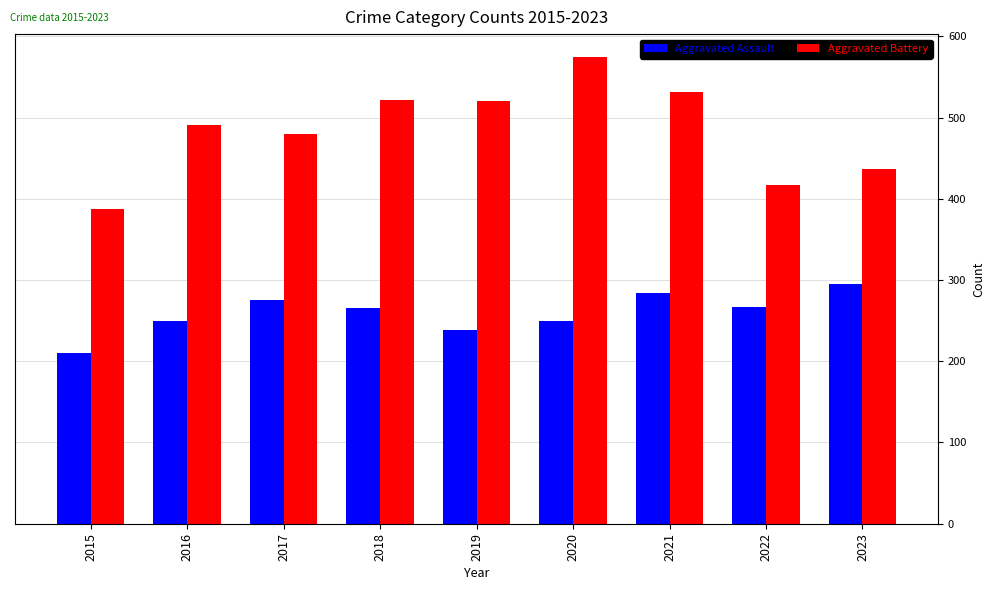

Is it true that Aggravated Battery equals 113 at 2015?

False